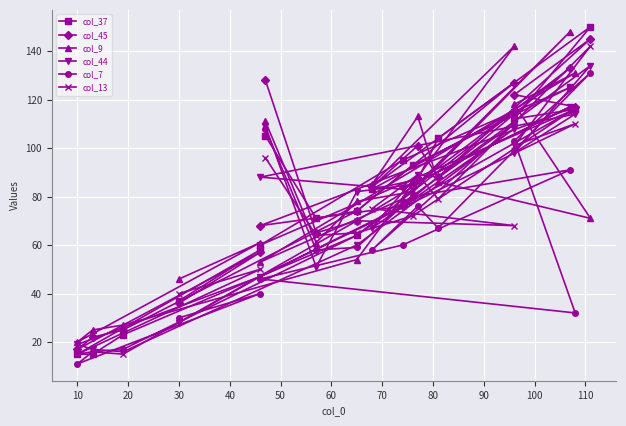

What is the difference between the maximum and second lowest values in the col_37 series?

135